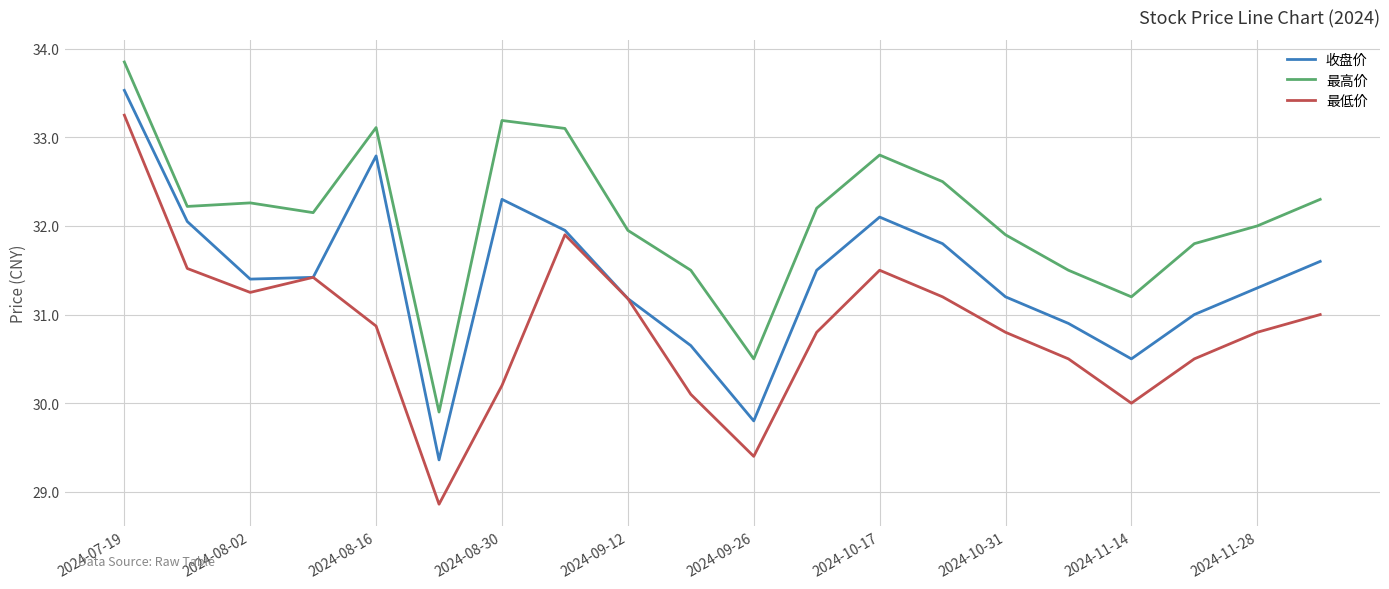

True or false: 最高价 and 最低价 intersect in this chart.

False